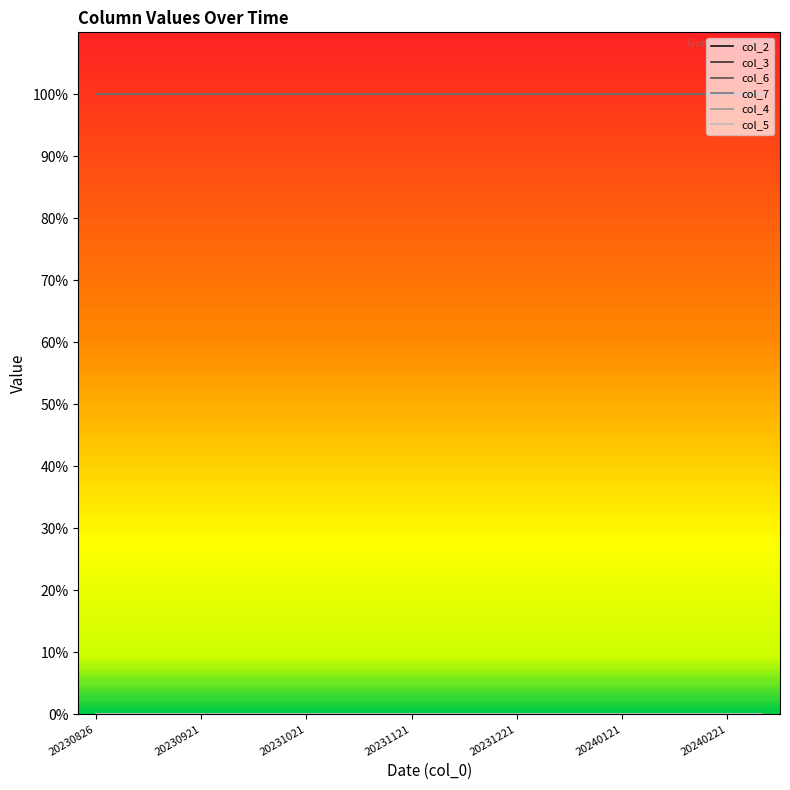

Which series has the largest range (max minus min)?

col_2